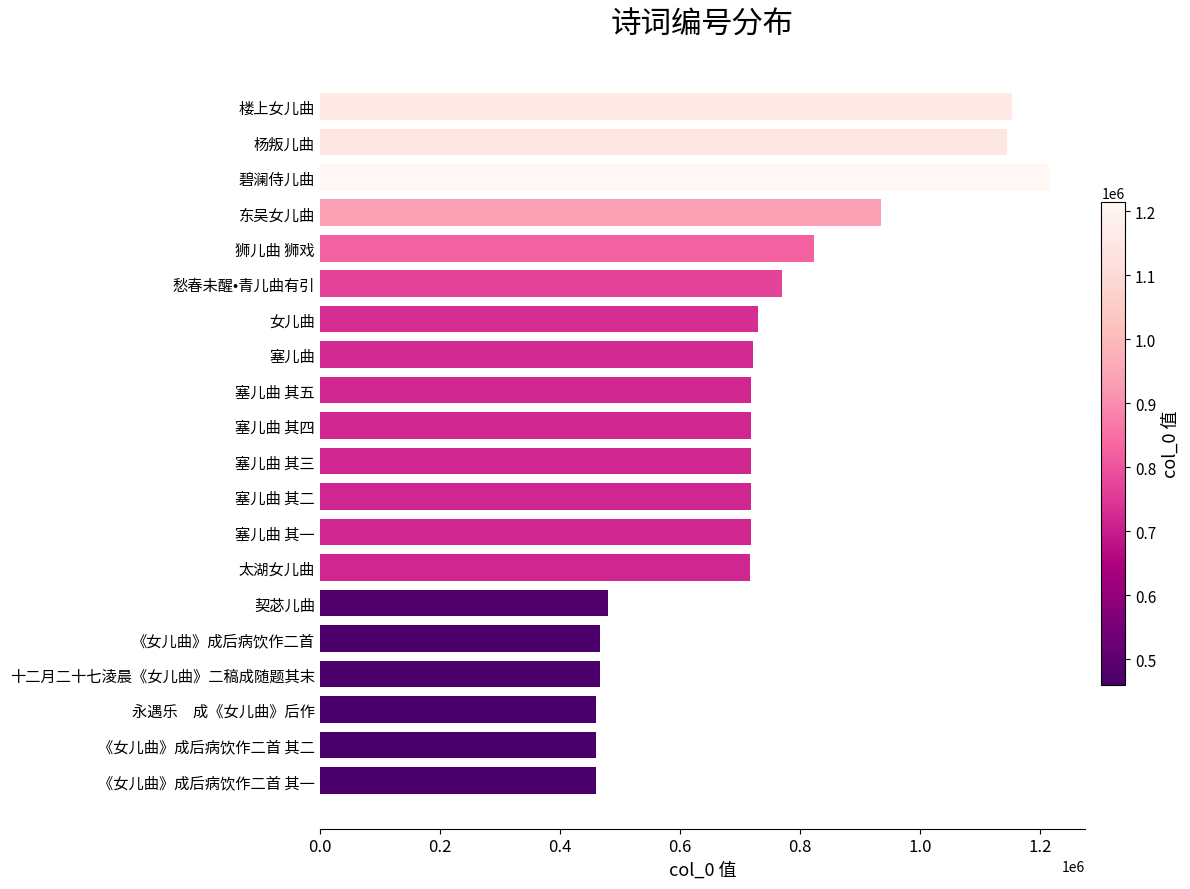

Approximately how many times larger is the value at 太湖女儿曲 compared to 十二月二十七淩晨《女儿曲》二稿成随题其末?

1.5